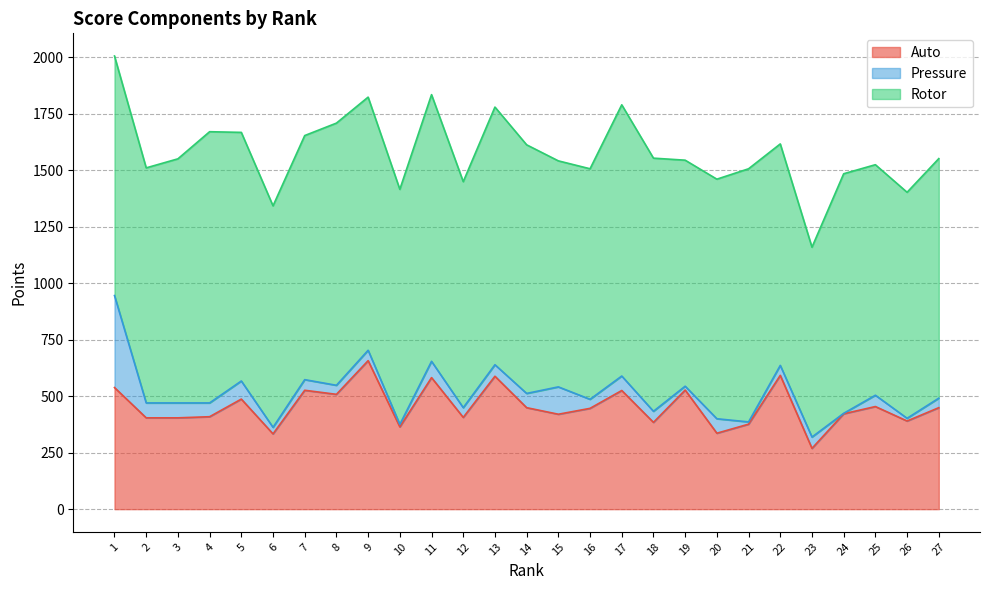

True or false: Rotor has more than 2 points higher than both neighbors.

True